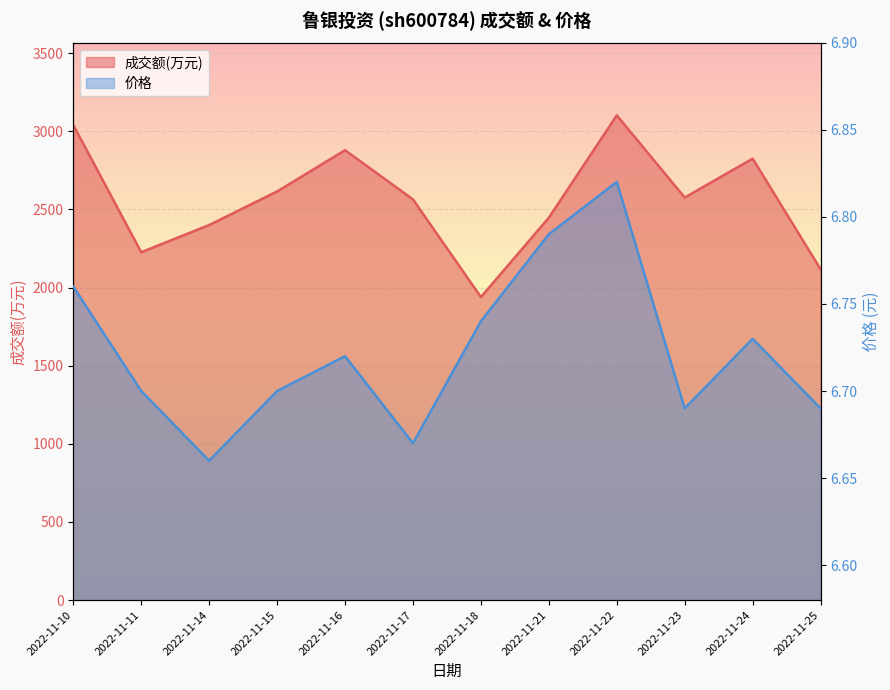

What is the minimum value for 价格?

6.7